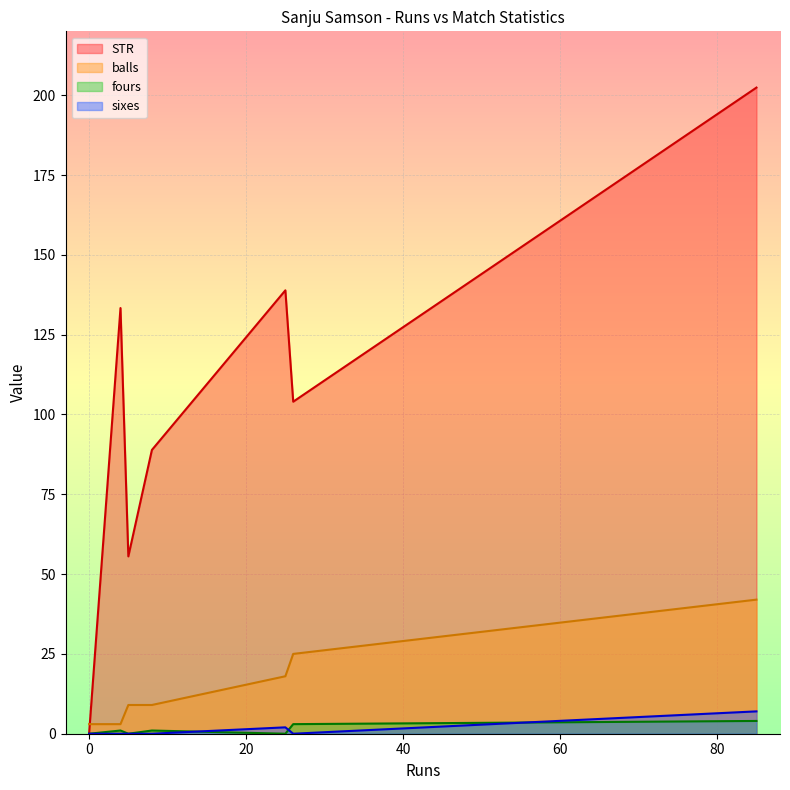

What is the greatest value displayed?

202.4